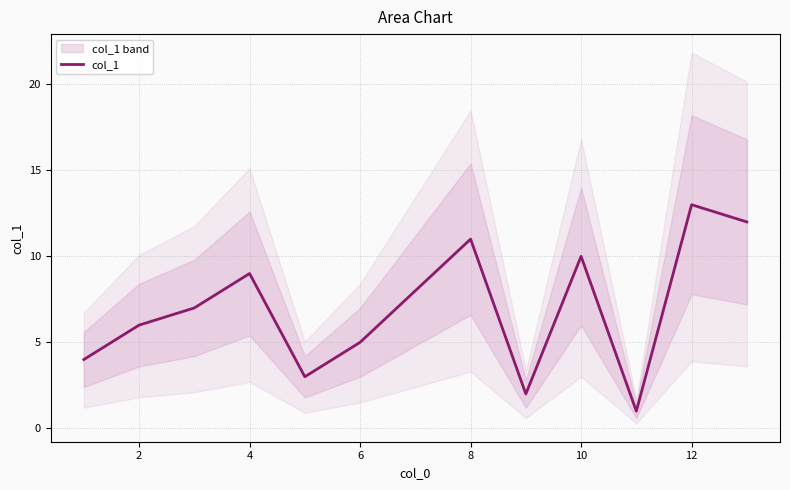

What is the average value?

7